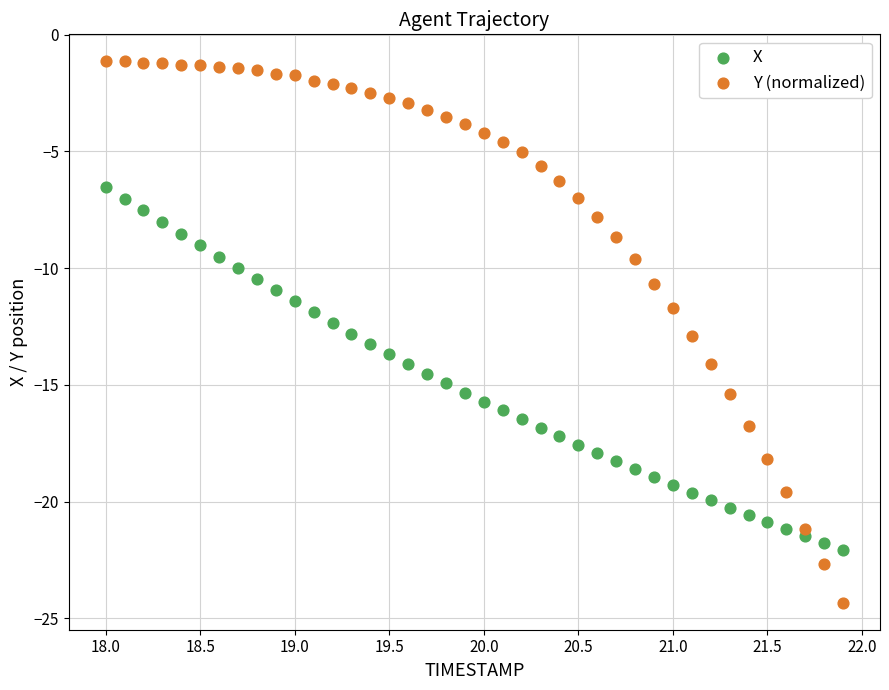

Which series contains the lowest Y value?

Y (normalized)